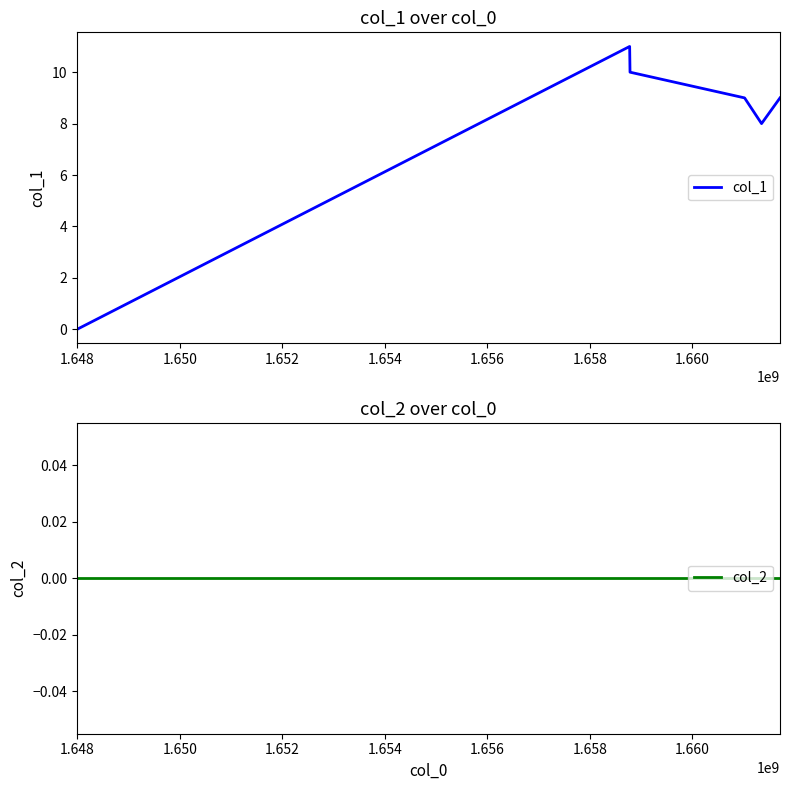

True or false: col_1 and col_2 intersect in this chart.

False